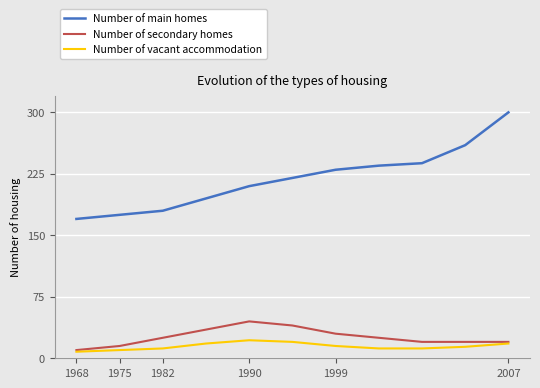

True or false: Number of vacant accommodation and Number of main homes cross at least once.

False